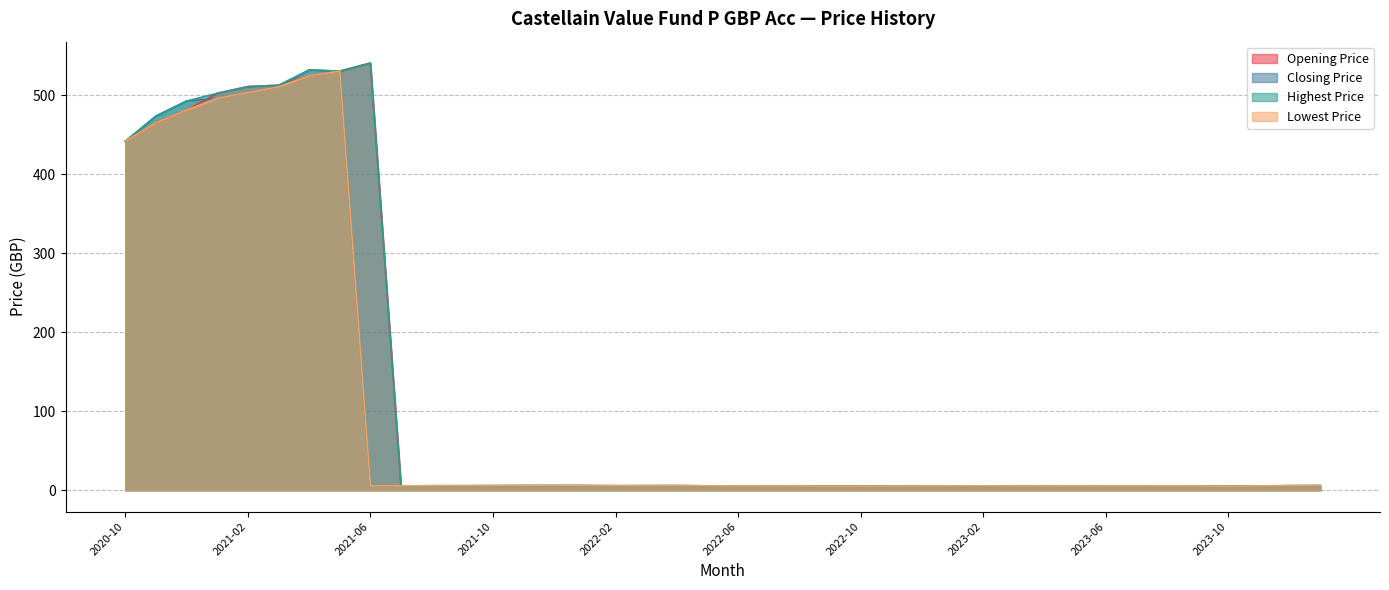

Which category has the lowest value in the Closing Price series?

2022-09